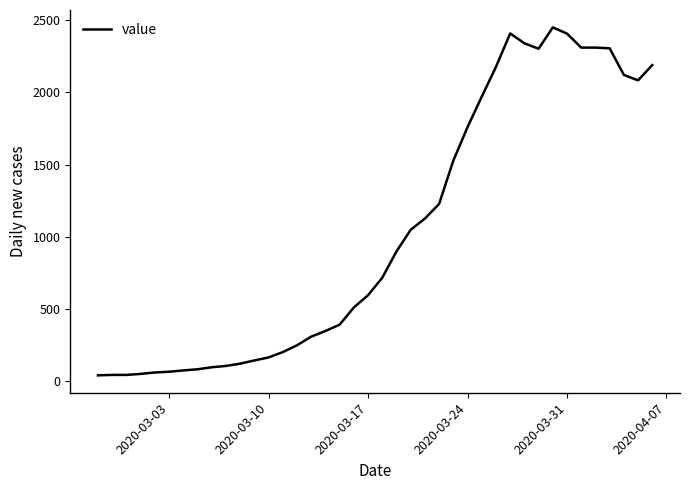

What is the greatest value displayed?

2450